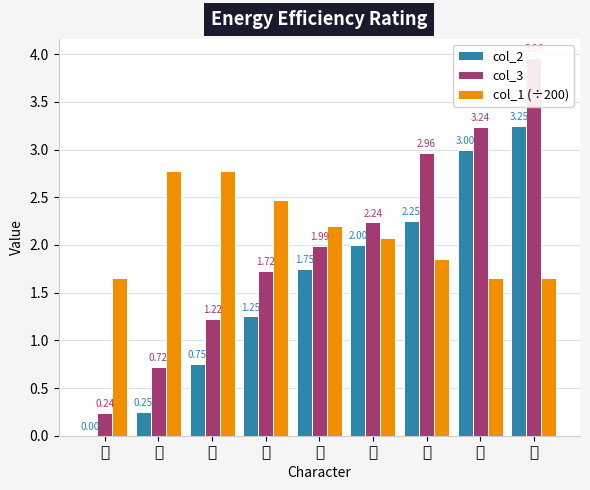

What is the difference between the maximum and minimum values in the col_3 series?

3.7